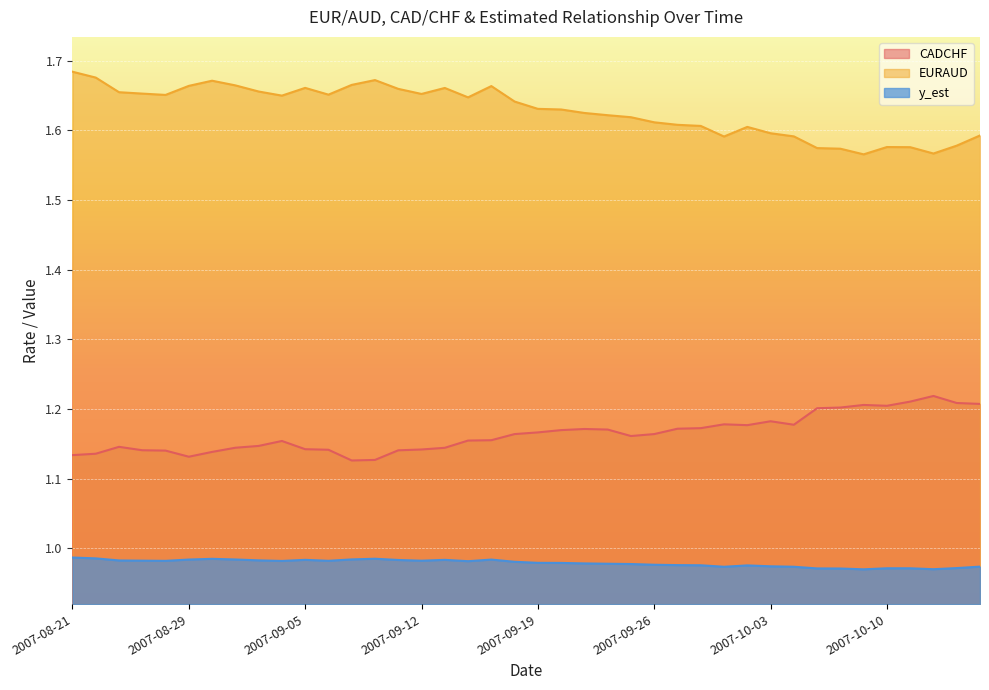

Rank the series at 2007-10-12 from lowest to highest value.

y_est, CADCHF, EURAUD